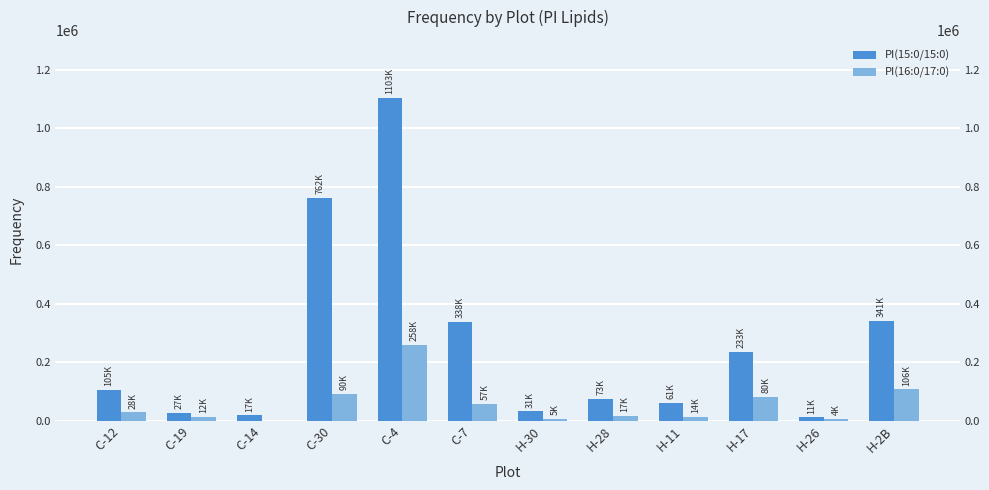

What is the greatest value displayed?

1103337.5